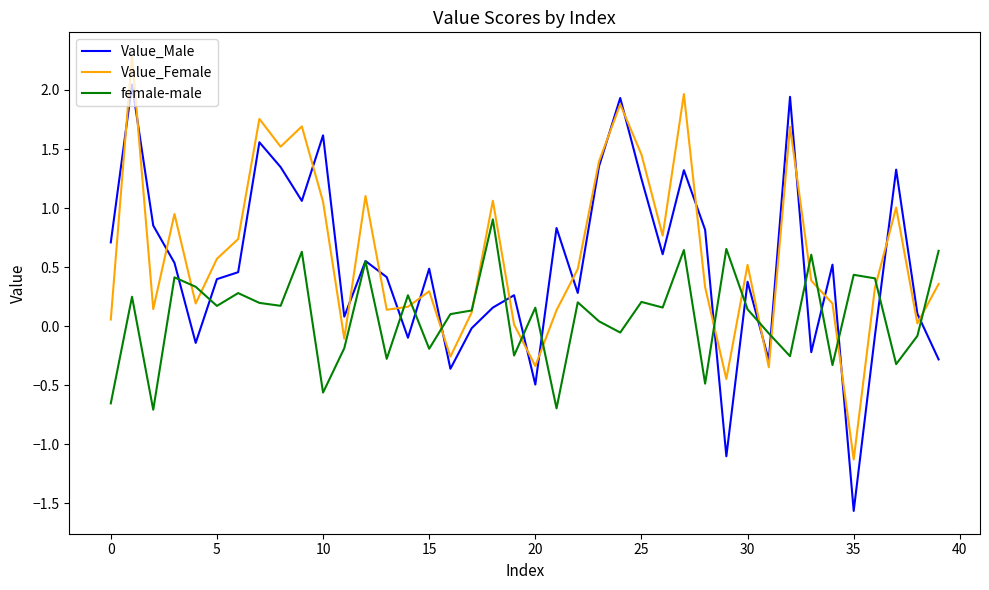

What is the lowest value of the Value_Female series?

-1.1